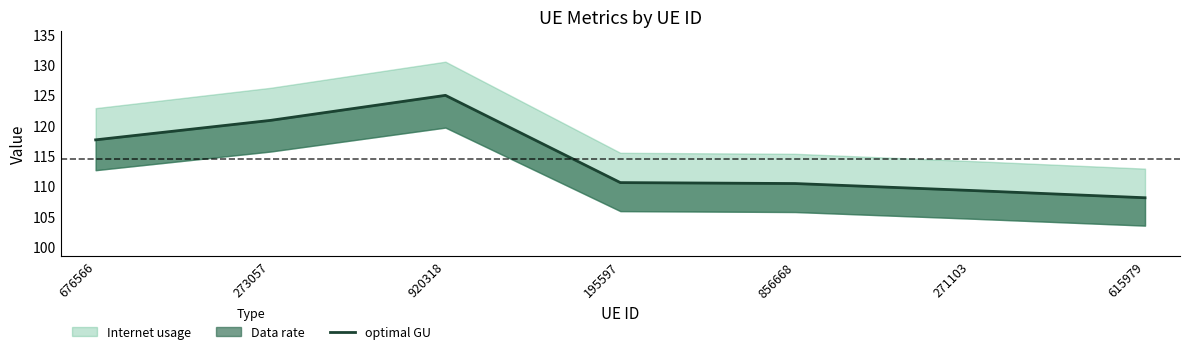

List the labels in order of value, smallest first.

615979, 271103, 856668, 195597, 676566, 273057, 920318